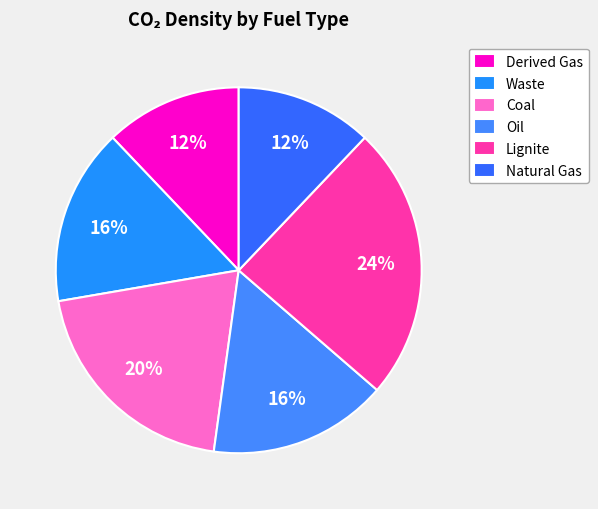

Rank the categories by value from highest to lowest.

Lignite, Coal, Oil, Waste, Derived Gas, Natural Gas